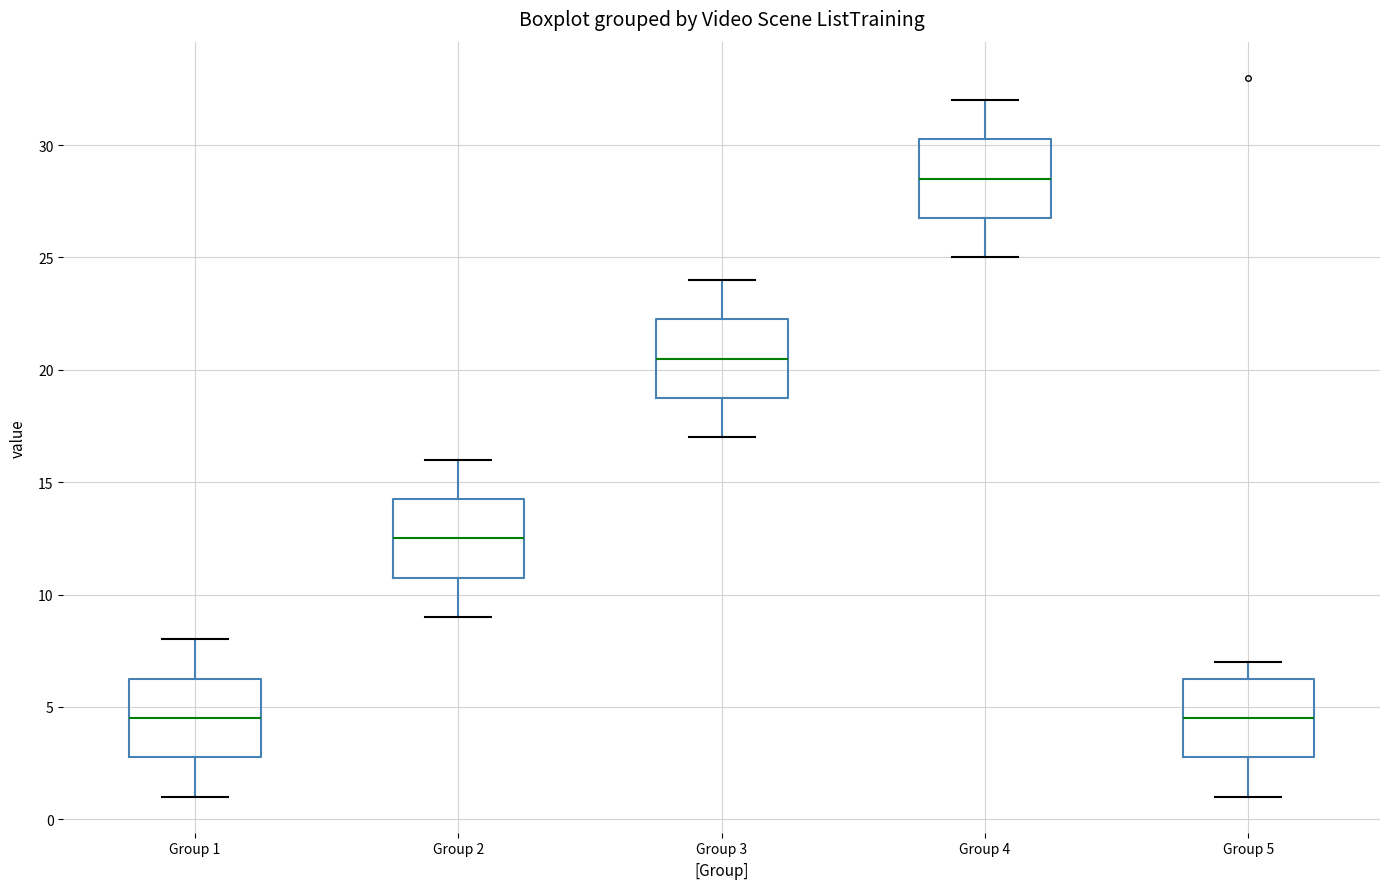

Which box has the highest median line?

Group 4